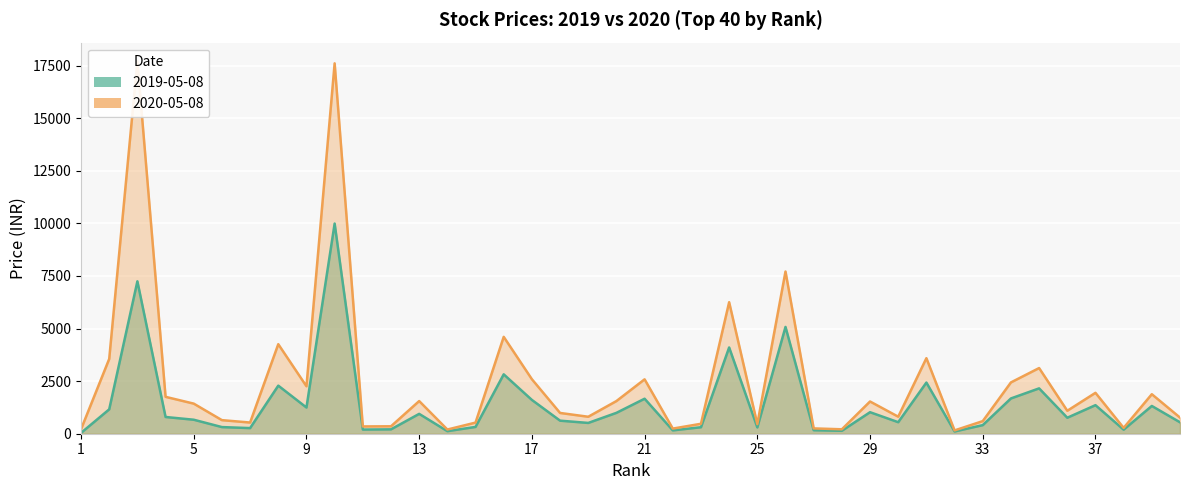

How many interior local peaks does the 2019-05-08 series have?

13